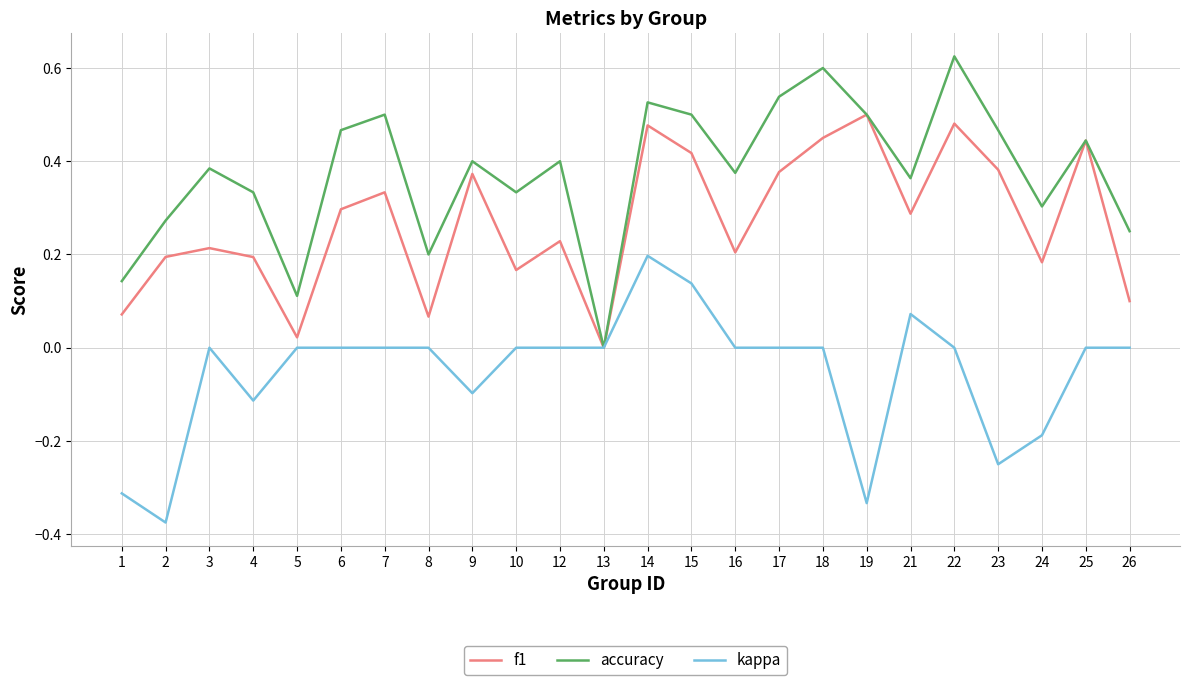

At which category does the chart reach its peak across all series?

22